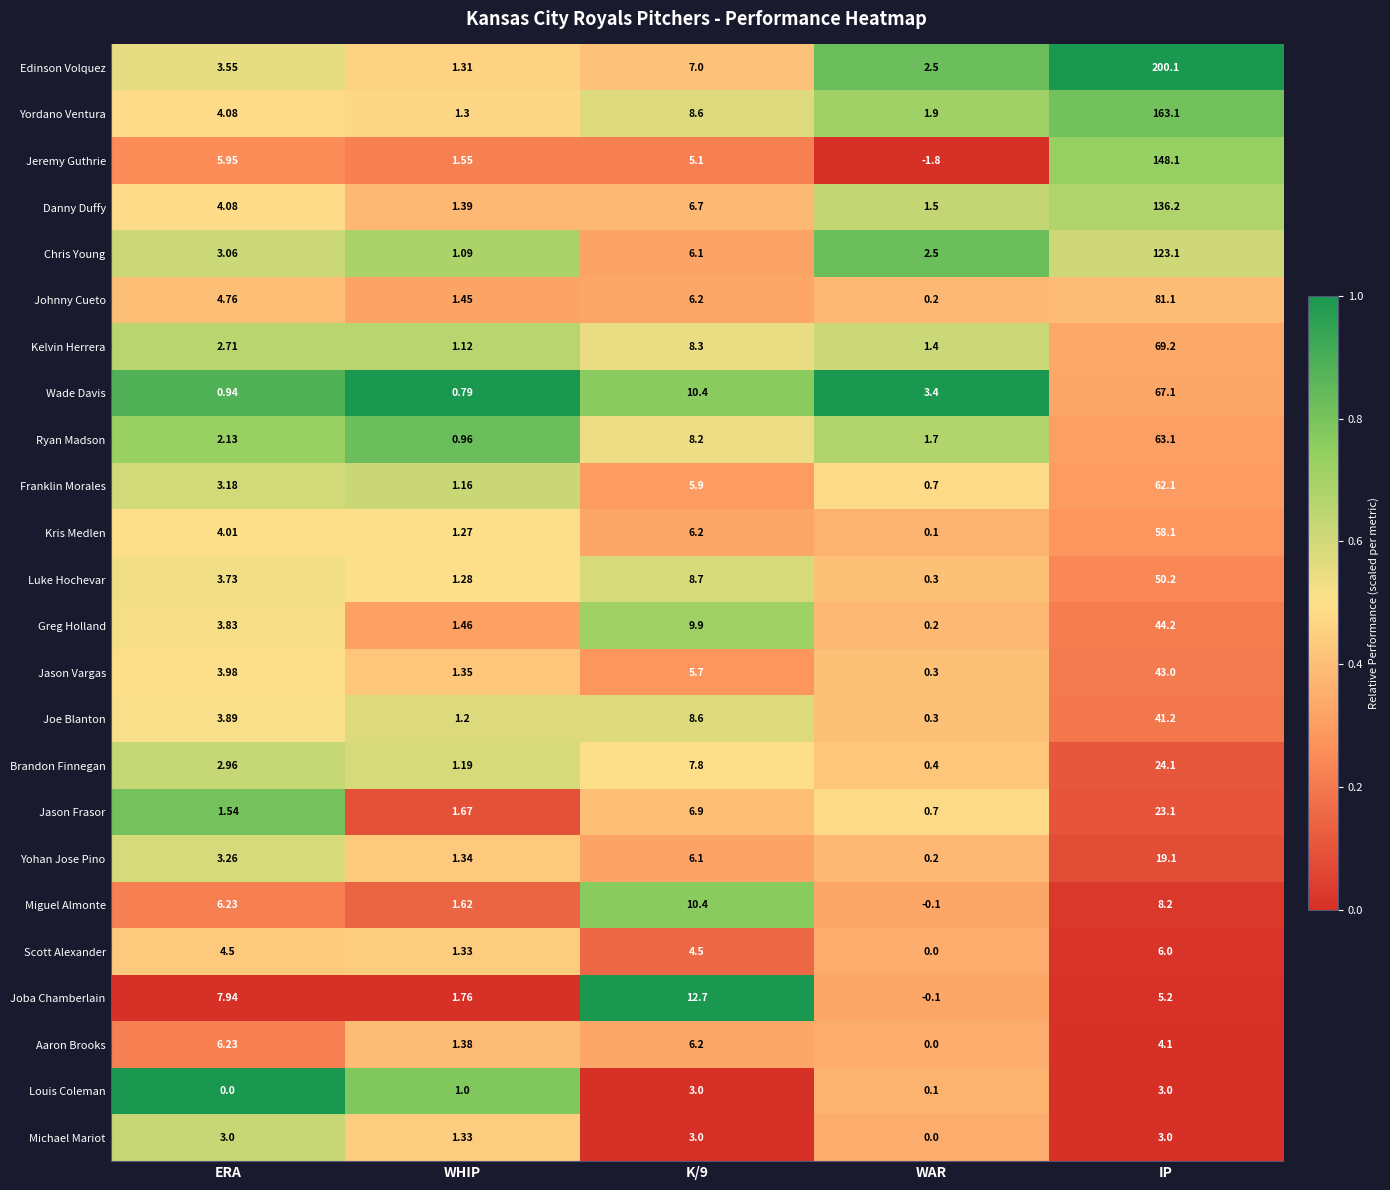

At which category is the sum across all series the highest?

IP